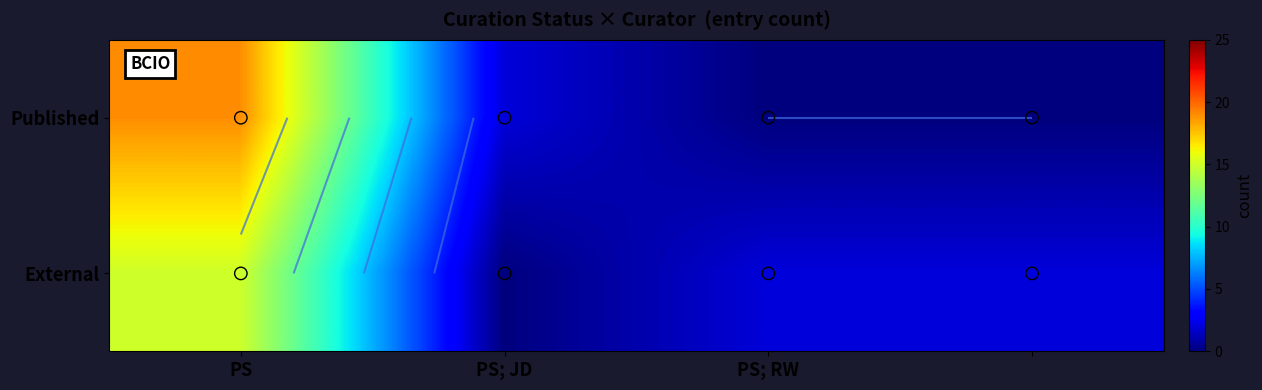

How many series are shown in this chart?

2